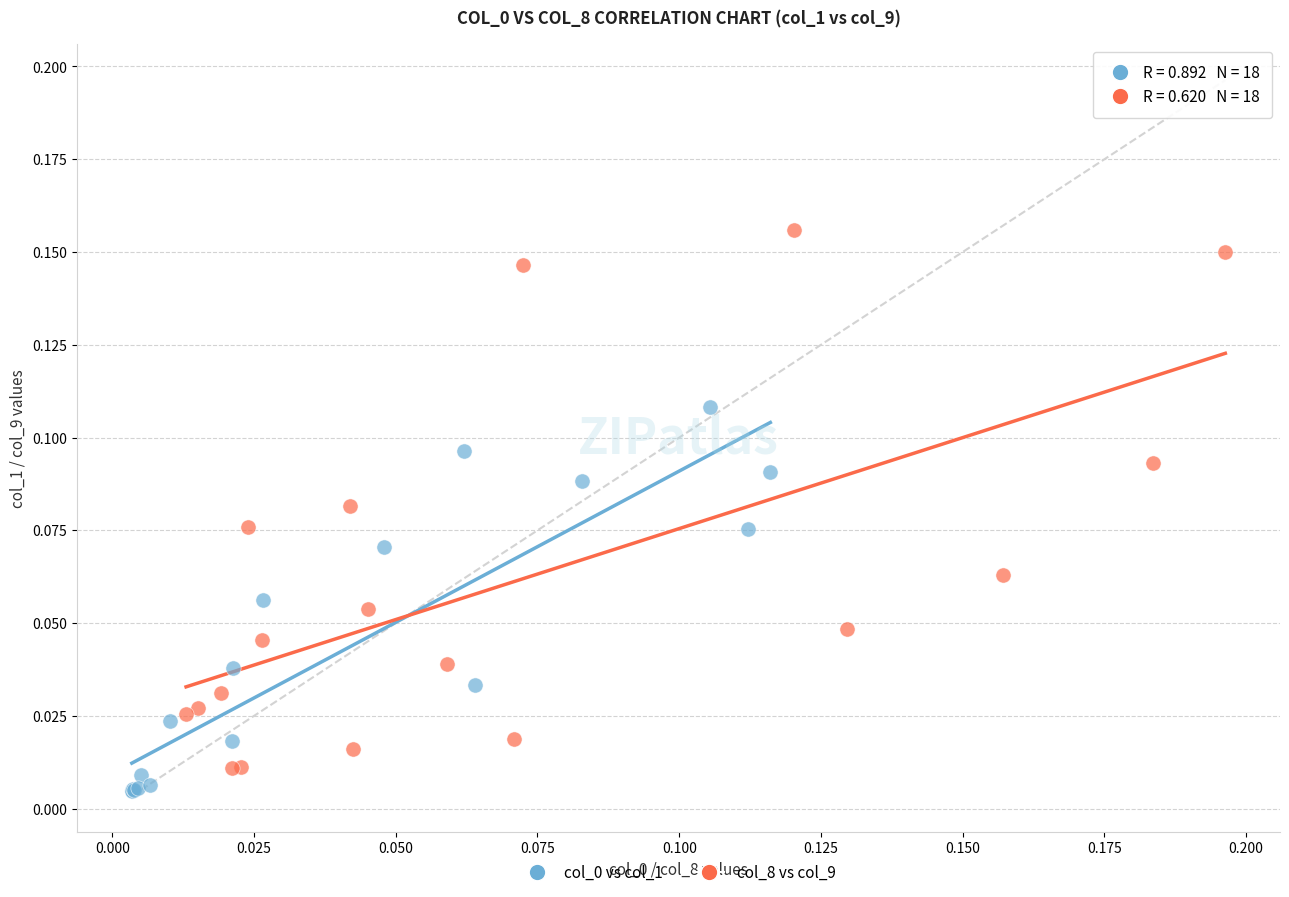

Which series has the largest Y range (max minus min)?

col_8 vs col_9